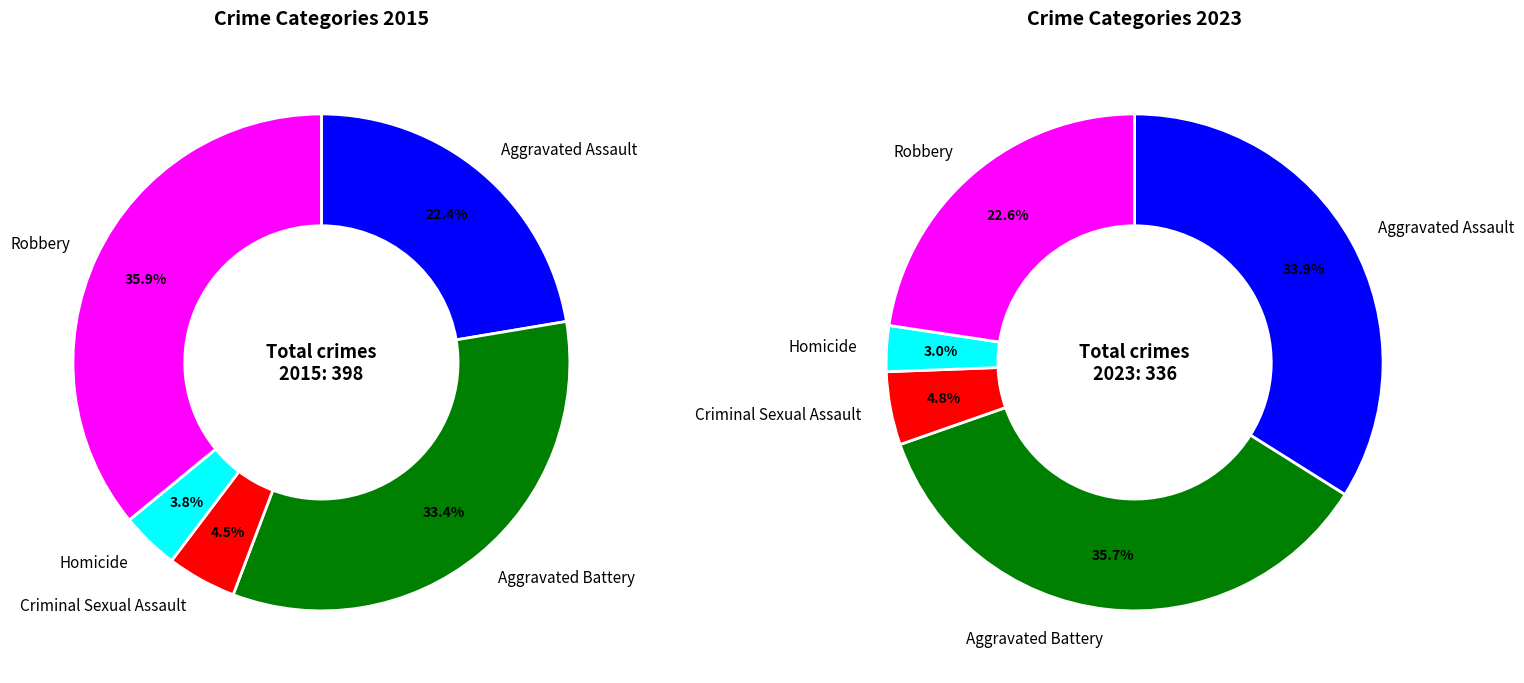

Is it true that values_2023 is 22% of the pie?

False